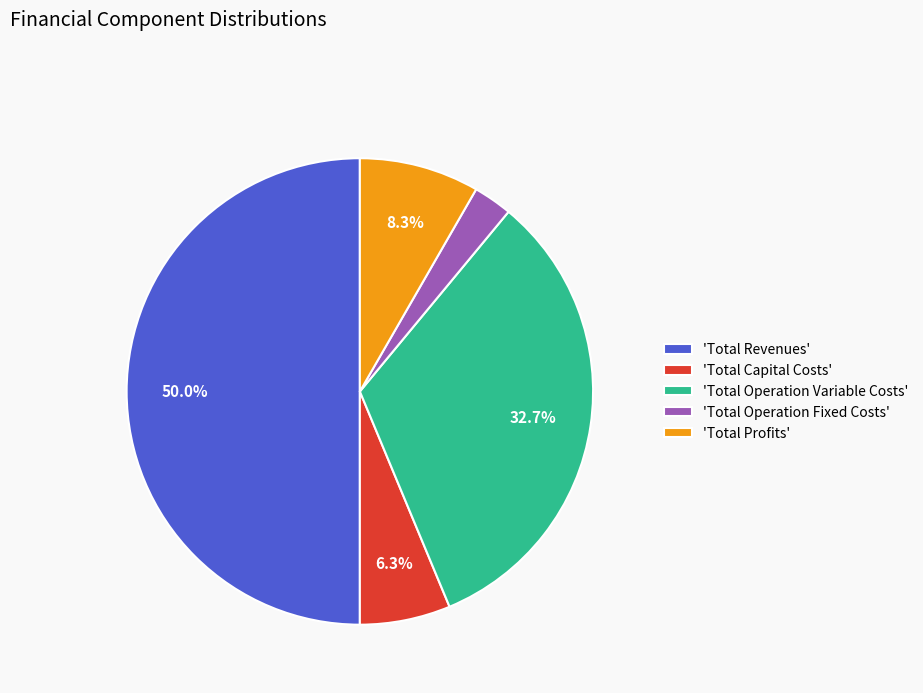

Count the number of slices in the pie.

5